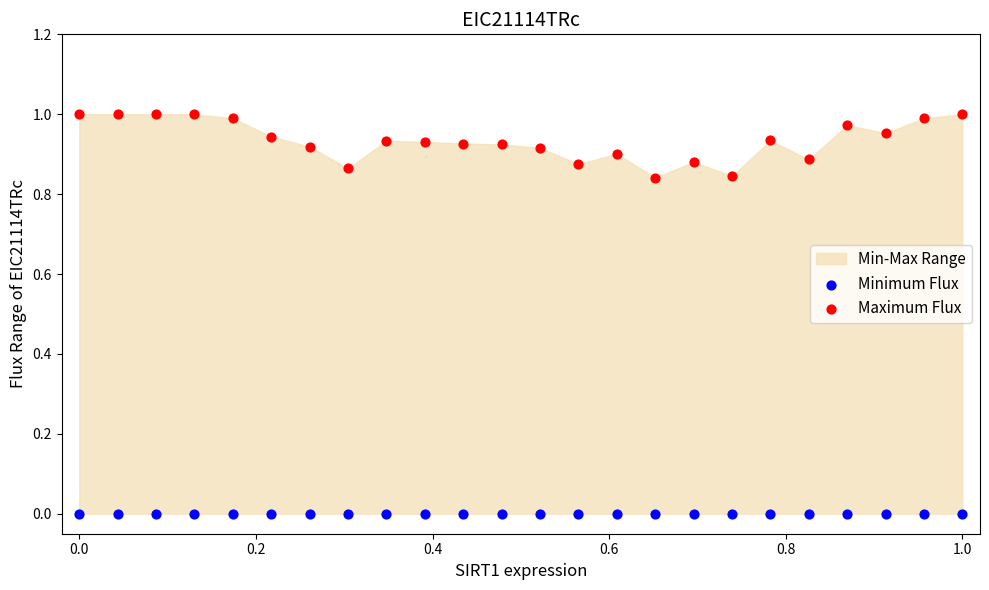

Which series contains the lowest Y value?

Minimum Flux